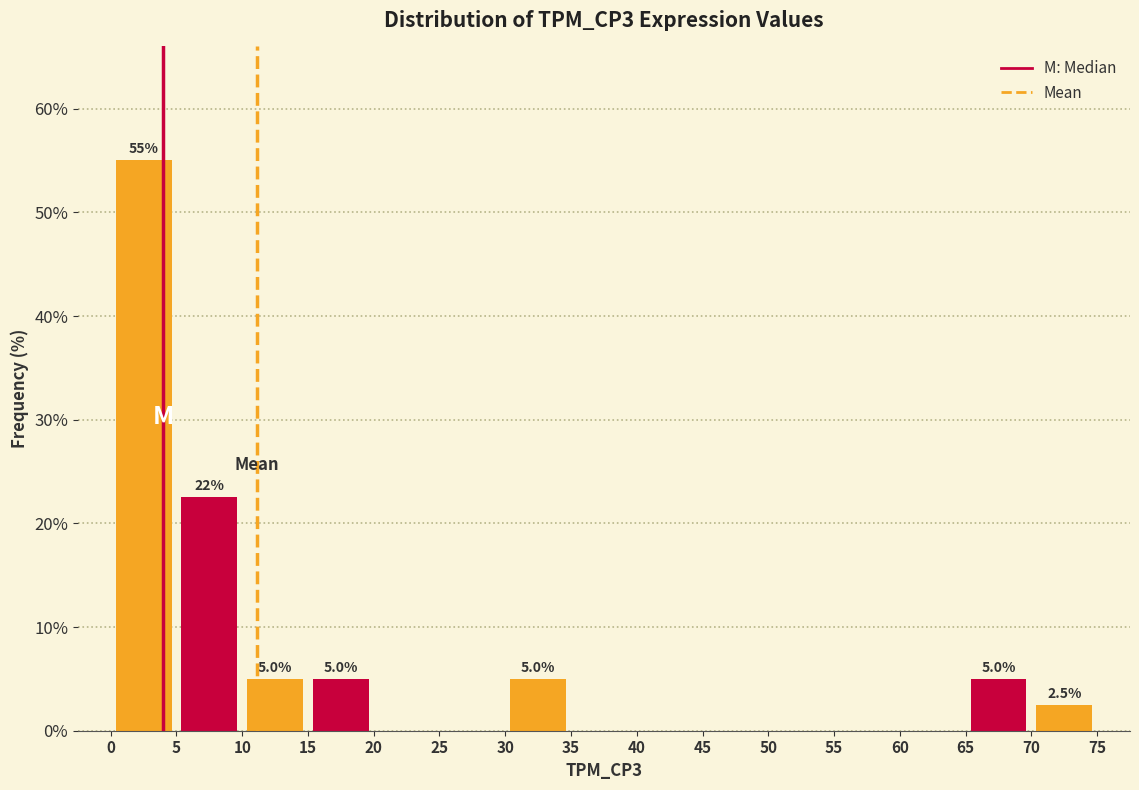

Over which range of the x-axis is the bar tallest?

0 to 5